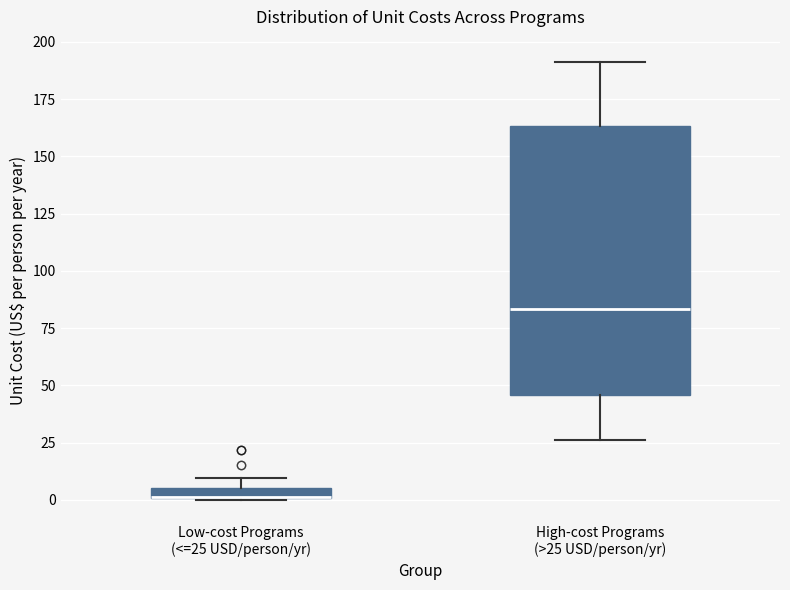

Which box is the tallest, from its lower edge to its upper edge?

High-cost Programs (>25 USD/person/yr)